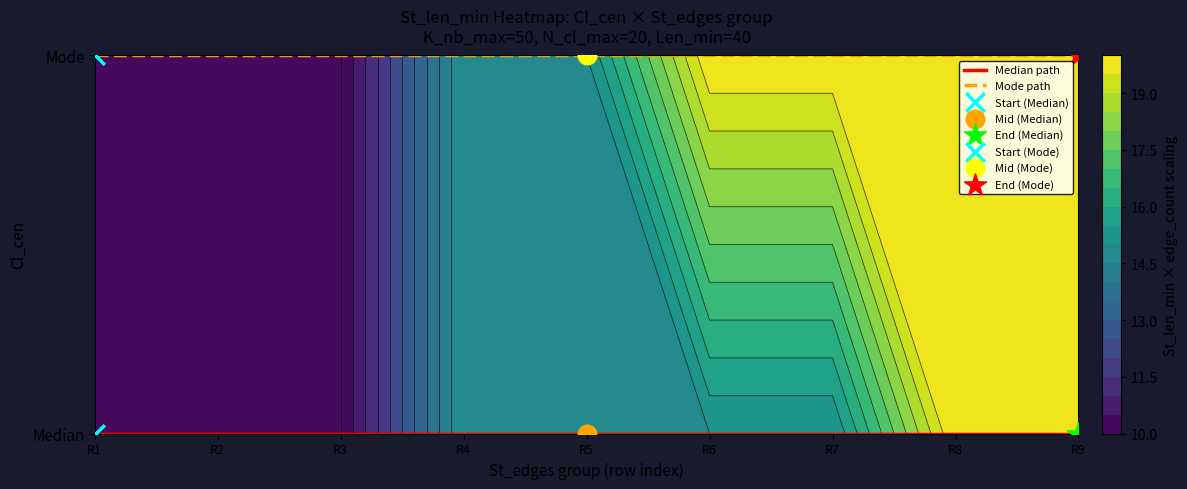

Is the value of Median path at R9 greater than the value of Mode path at R9?

No